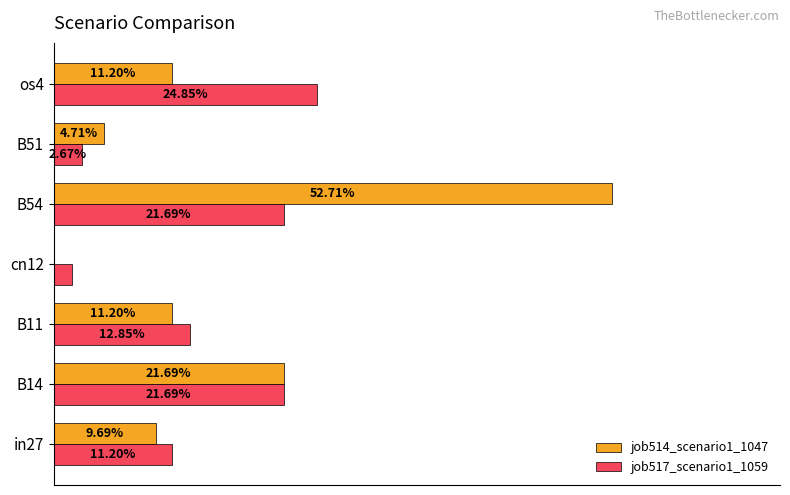

What are all the series names shown in the legend?

job514_scenario1_1047, job517_scenario1_1059